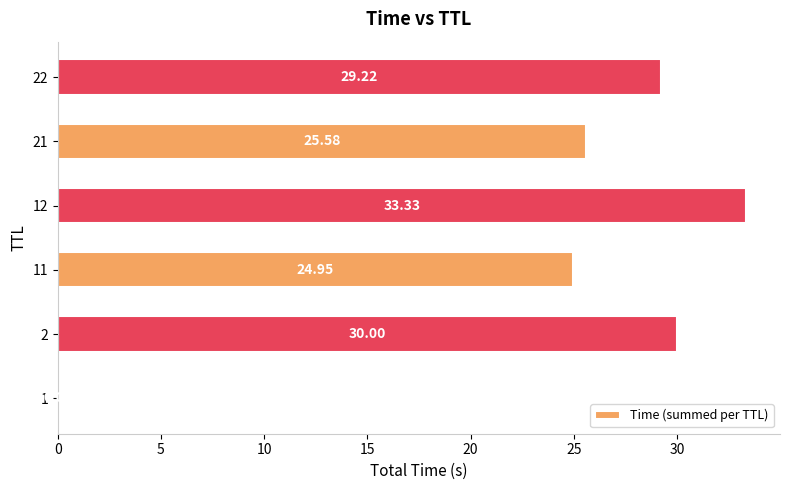

What is the sum of all values?

143.1